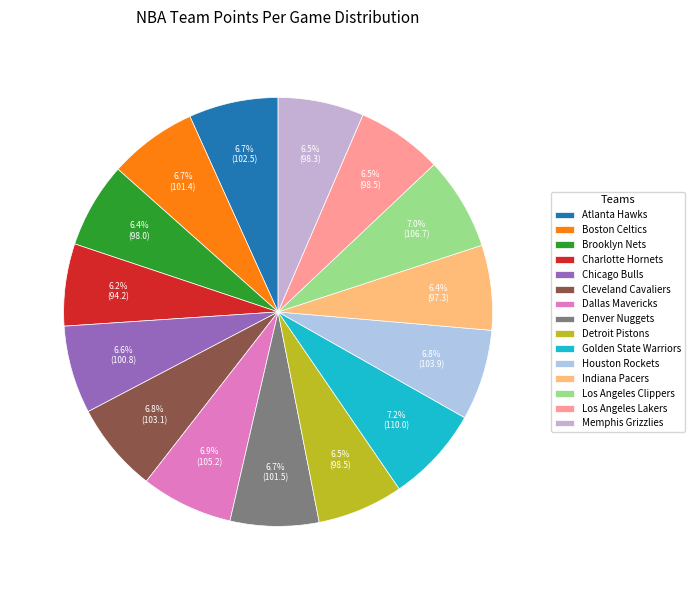

To the nearest percent, what percentage of the pie is Los Angeles Clippers?

7%